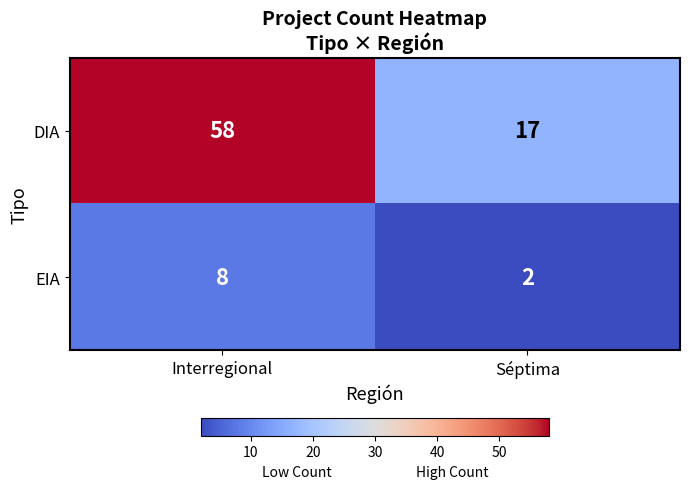

Rank the series at Séptima from highest to lowest value.

DIA, EIA